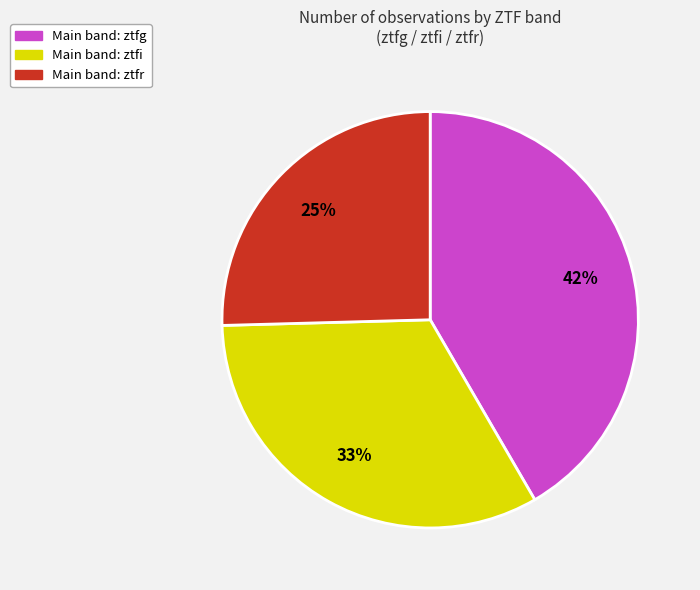

To the nearest percent, what is the average slice percentage?

33%